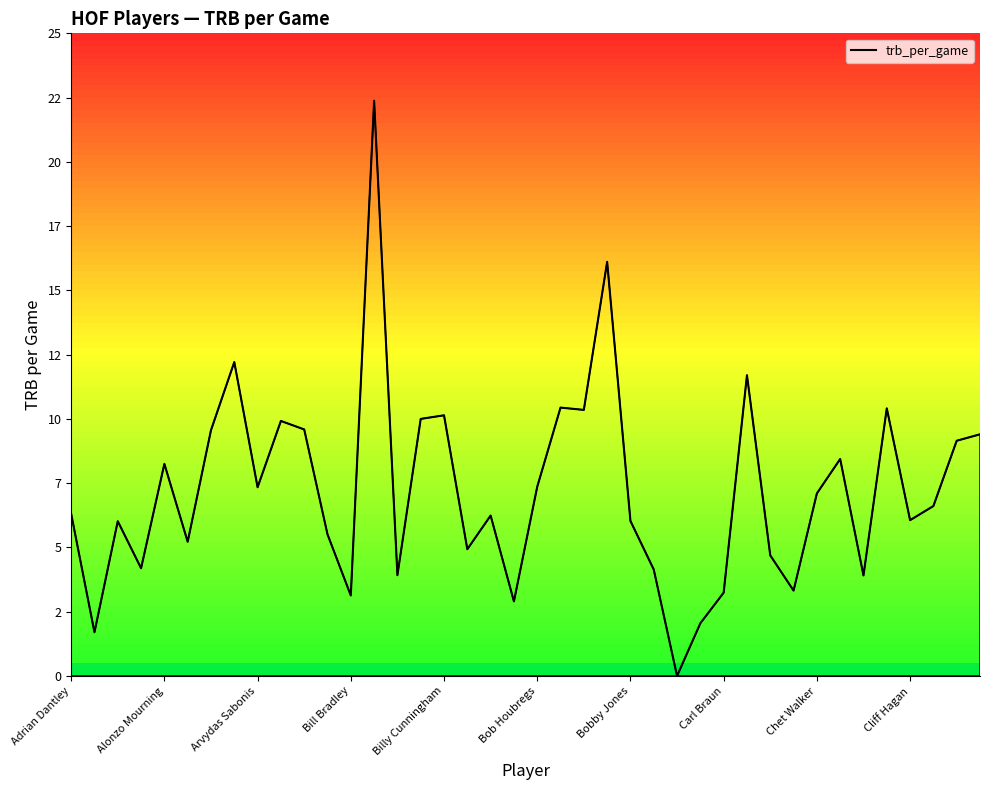

Rank the categories by value from highest to lowest.

13, 23, Carl Braun, 29, 21, 35, 22, 16, 15, Cliff Hagan, 10, Bobby Jones, 39, 38, 33, Billy Cunningham, 20, Chet Walker, 32, 37, Adrian Dantley, 18, 36, 24, Arvydas Sabonis, 11, Bob Houbregs, 17, 30, Bill Bradley, 25, 14, 34, 31, 28, 12, 19, 27, Alonzo Mourning, 26